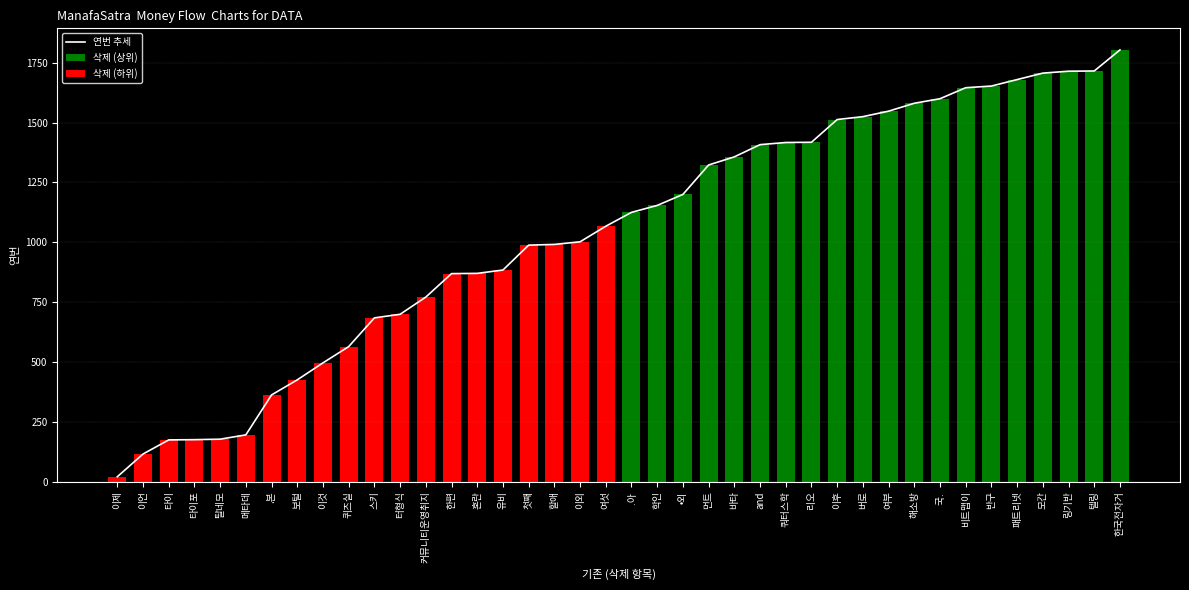

What is the total value across all series at 링기반?

3430